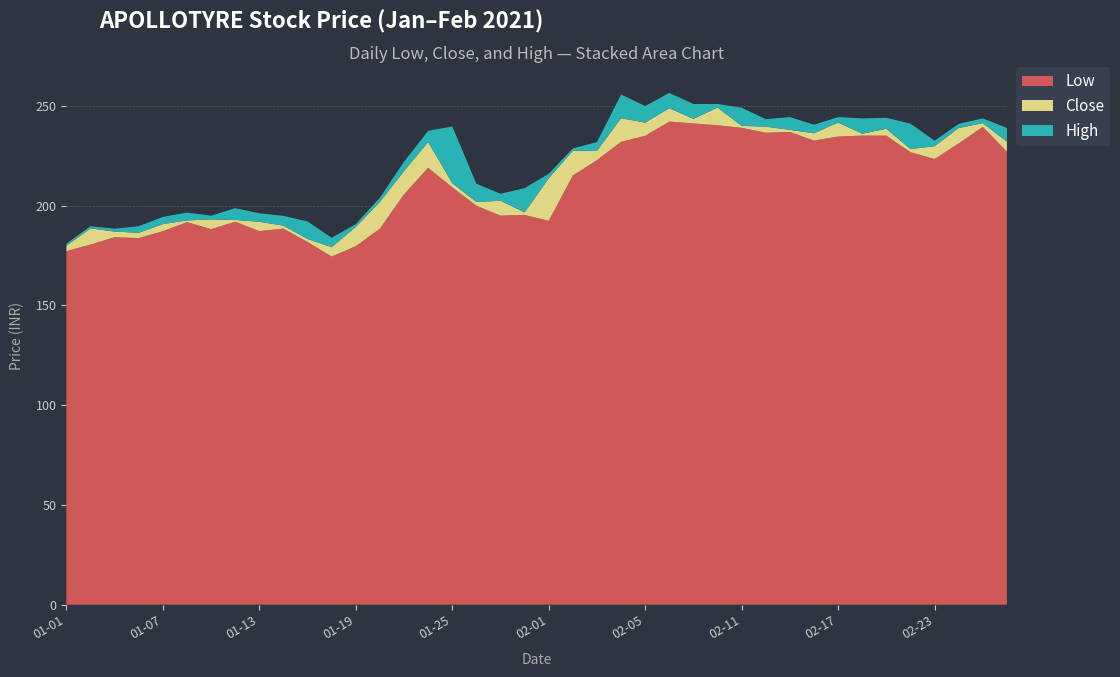

Reading right to left, list all the values displayed in this chart.

Low: 2021-02-26=227.1	2021-02-25=239.5	2021-02-24=231.2	2021-02-23=223.4	2021-02-22=226.8	2021-02-19=235.1	2021-02-18=235.1	2021-02-17=234.7	2021-02-16=232.6	2021-02-15=236.9	2021-02-12=236.6	2021-02-11=239.0	2021-02-10=240.3	2021-02-09=241.2	2021-02-08=242.2	2021-02-05=235.0	2021-02-04=232.0	2021-02-03=222.8	2021-02-02=215.1	2021-02-01=192.4	2021-01-29=195.3	2021-01-28=195.0	2021-01-27=200.0	2021-01-25=209.2	2021-01-22=219.0	2021-01-21=205.7	2021-01-20=188.4	2021-01-19=179.7	2021-01-18=174.5	2021-01-15=181.8	2021-01-14=188.5	2021-01-13=187.2	2021-01-12=191.9	2021-01-11=188.2	2021-01-08=191.8	2021-01-07=187.2	2021-01-06=183.8	2021-01-05=184.2	2021-01-04=180.5	2021-01-01=177.2
Close: 2021-02-26=232.1	2021-02-25=241.3	2021-02-24=238.9	2021-02-23=229.8	2021-02-22=228.4	2021-02-19=238.6	2021-02-18=236.1	2021-02-17=241.7	2021-02-16=236.2	2021-02-15=238.0	2021-02-12=239.6	2021-02-11=240.0	2021-02-10=249.2	2021-02-09=243.5	2021-02-08=248.8	2021-02-05=241.6	2021-02-04=243.8	2021-02-03=227.4	2021-02-02=227.5	2021-02-01=213.7	2021-01-29=196.7	2021-01-28=202.4	2021-01-27=201.8	2021-01-25=211.3	2021-01-22=231.9	2021-01-21=217.3	2021-01-20=201.9	2021-01-19=189.3	2021-01-18=179.2	2021-01-15=183.3	2021-01-14=190.0	2021-01-13=191.9	2021-01-12=192.8	2021-01-11=193.1	2021-01-08=192.6	2021-01-07=190.8	2021-01-06=186.4	2021-01-05=187.0	2021-01-04=188.6	2021-01-01=179.9
High: 2021-02-26=238.9	2021-02-25=243.8	2021-02-24=241.0	2021-02-23=232.6	2021-02-22=241.1	2021-02-19=244.1	2021-02-18=243.8	2021-02-17=244.4	2021-02-16=240.6	2021-02-15=244.4	2021-02-12=243.3	2021-02-11=249.1	2021-02-10=250.9	2021-02-09=250.9	2021-02-08=256.5	2021-02-05=249.9	2021-02-04=255.7	2021-02-03=231.8	2021-02-02=228.7	2021-02-01=216.0	2021-01-29=208.8	2021-01-28=206.0	2021-01-27=211.0	2021-01-25=239.7	2021-01-22=237.5	2021-01-21=222.0	2021-01-20=204.0	2021-01-19=190.8	2021-01-18=183.9	2021-01-15=192.1	2021-01-14=194.9	2021-01-13=196.2	2021-01-12=198.8	2021-01-11=194.9	2021-01-08=196.6	2021-01-07=194.3	2021-01-06=189.7	2021-01-05=188.4	2021-01-04=189.7	2021-01-01=180.9